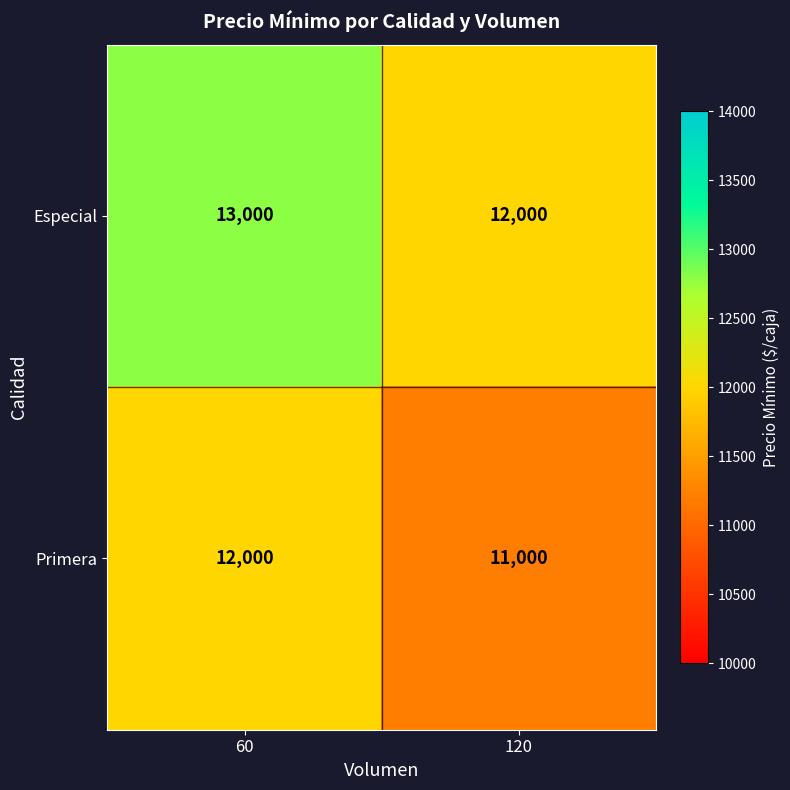

At which category does the chart reach its peak across all series?

60